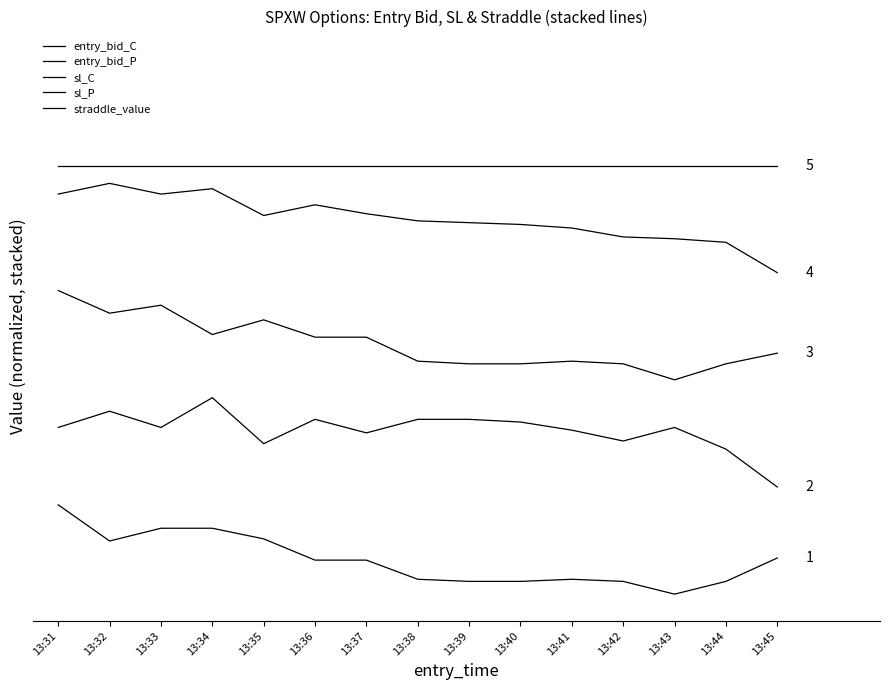

Does the chart have visible grid lines?

No